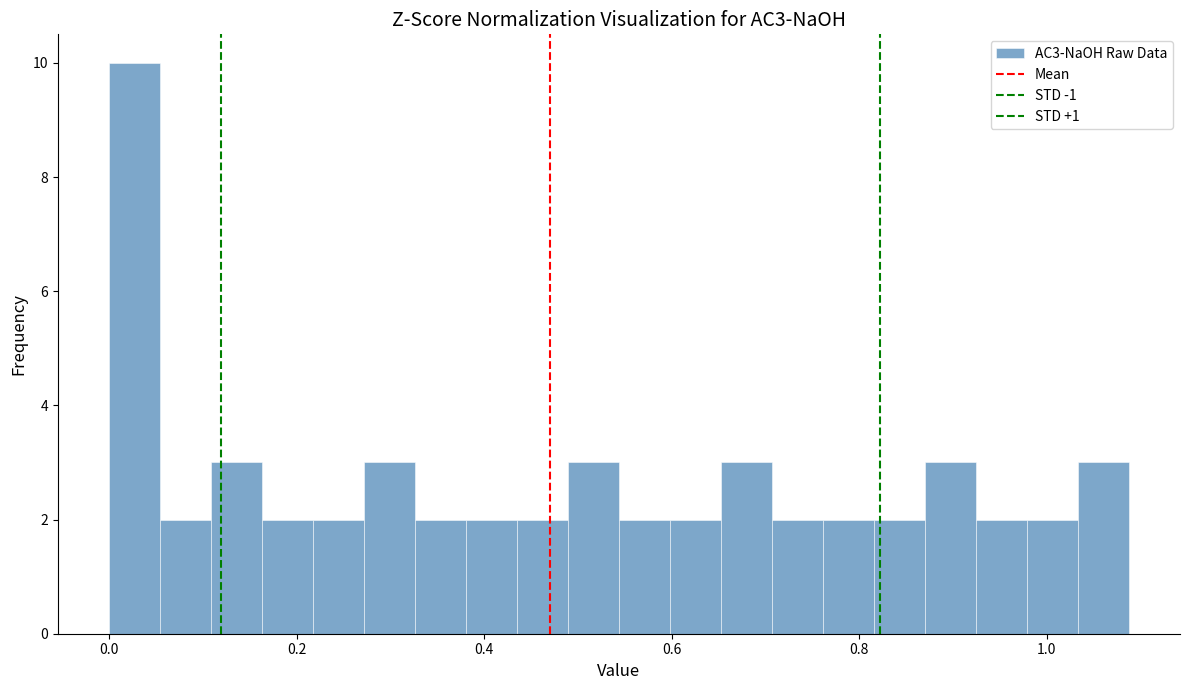

Read against the x-axis, roughly where is the centre of the tallest bar?

0.02